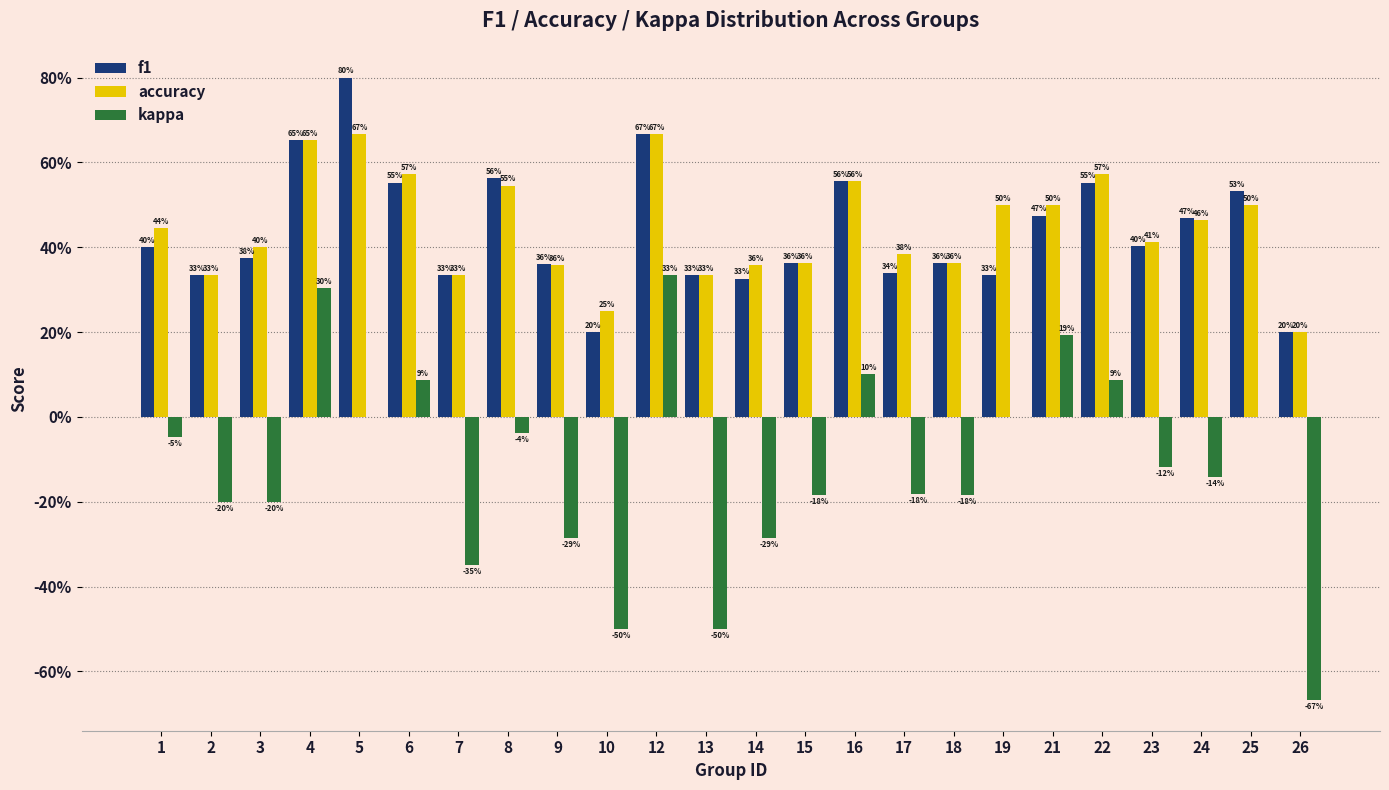

Are the bars horizontal?

No